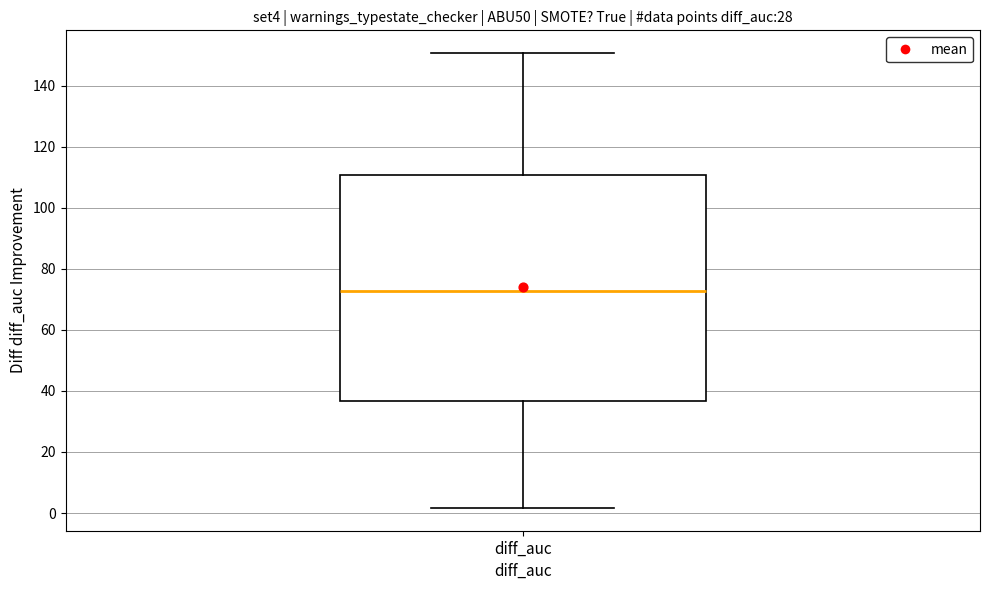

Read this box plot against the y-axis: the position of the median line, the range covered by the box, and the ends of both whiskers. The values are not printed on the chart, so give them approximately, as read against the axis.

median 72, box 36 to 110, whiskers 2 to 150